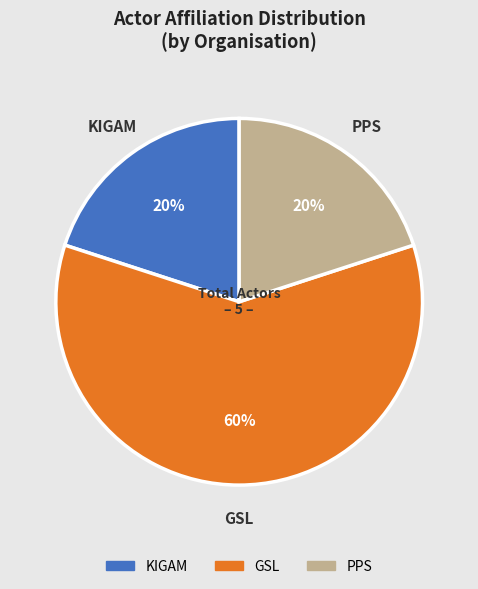

How many slices are in this pie chart?

3